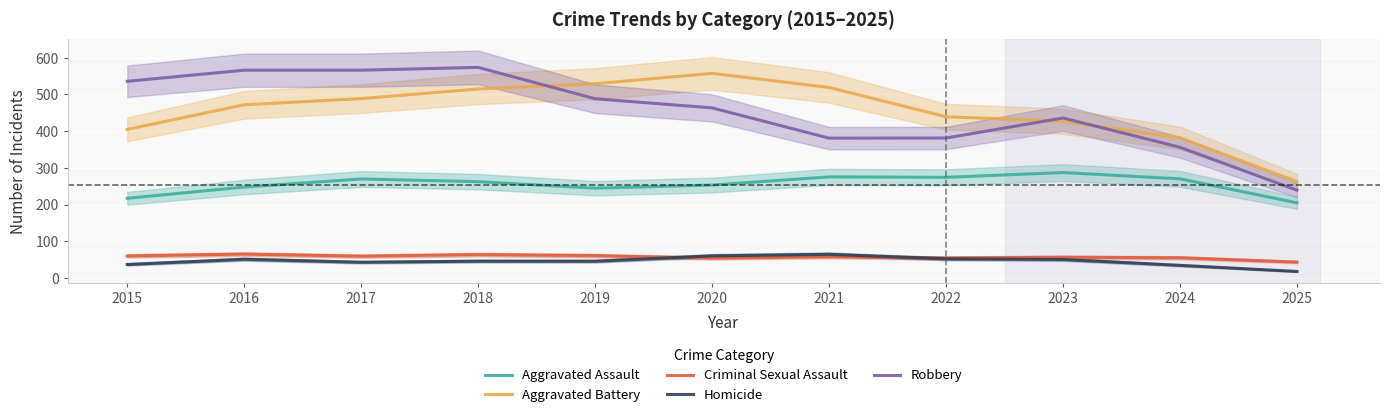

Where does the Criminal Sexual Assault series first go above 57?

2015